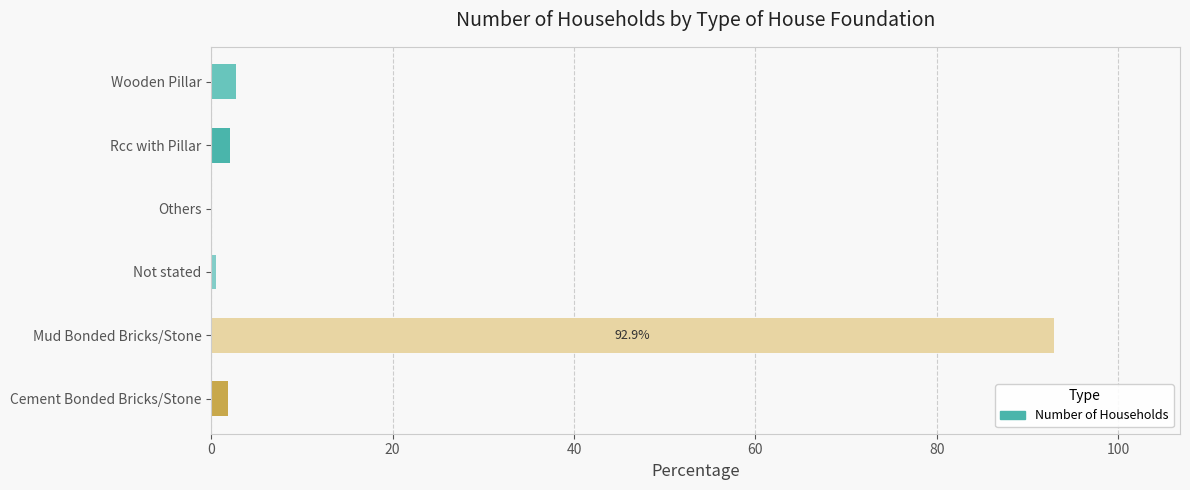

Between Not stated and Mud Bonded Bricks/Stone, which is larger?

Mud Bonded Bricks/Stone